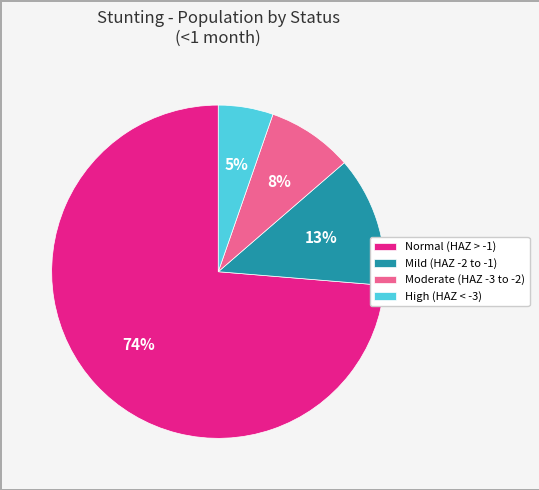

To the nearest percent, what is the average slice percentage?

25%